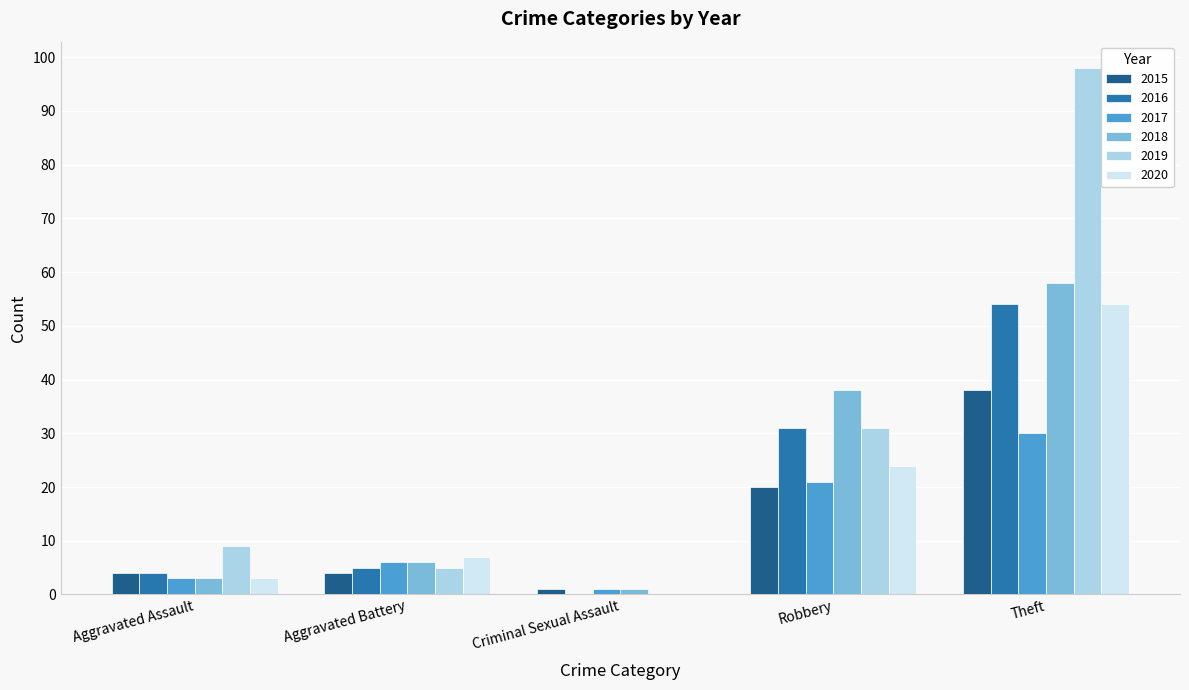

Between Criminal Sexual Assault and Robbery, which series saw the biggest shift?

2018